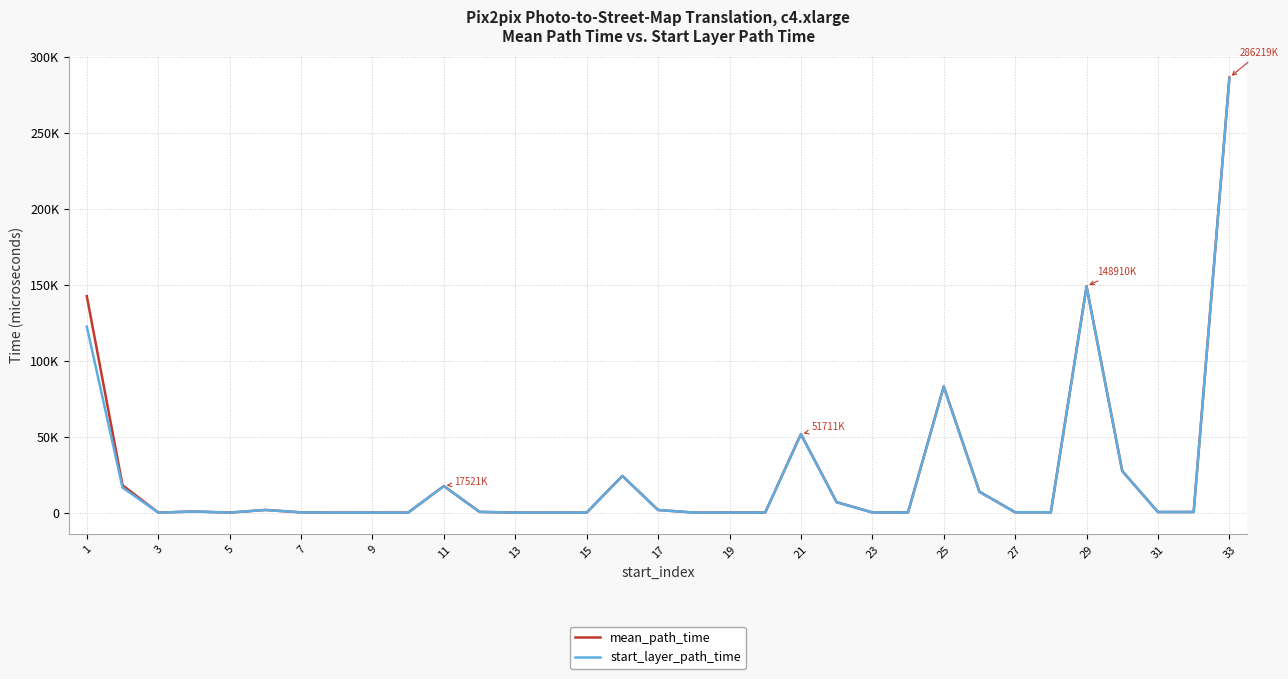

What is the sum of all mean_path_time values?

827459.4